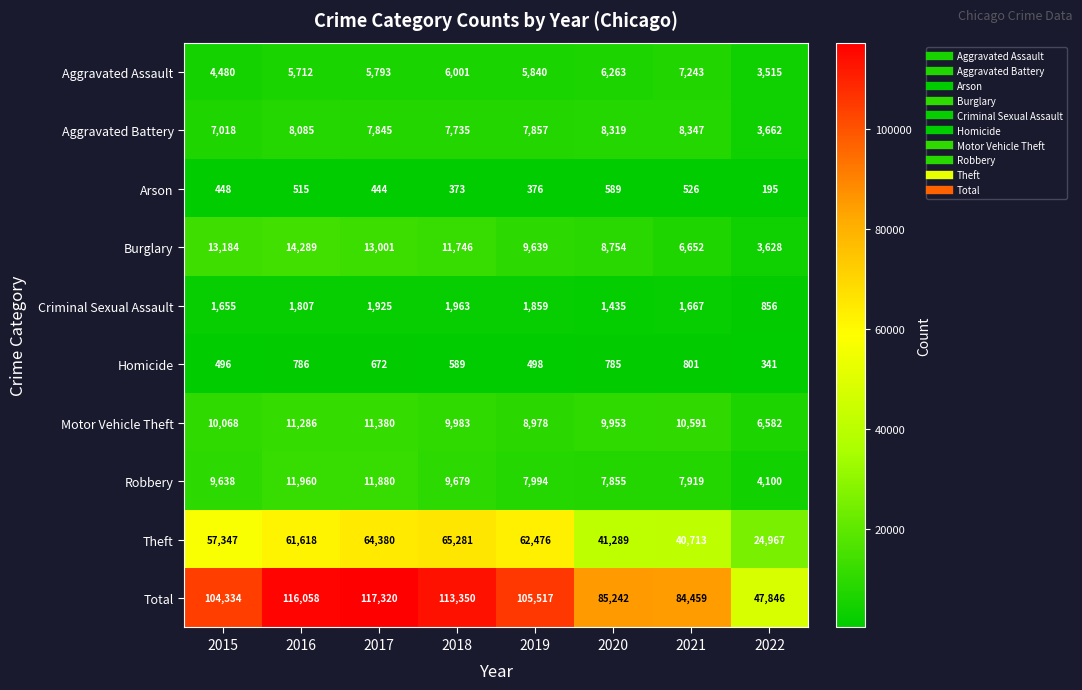

How many series are shown in this chart?

10